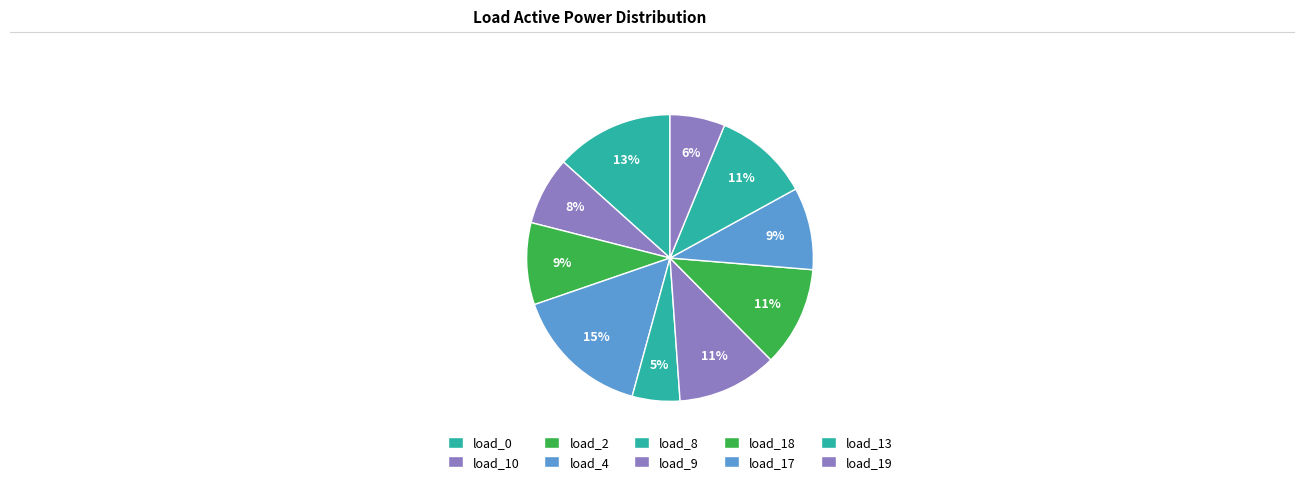

Which category has the smallest portion of the pie?

load_8